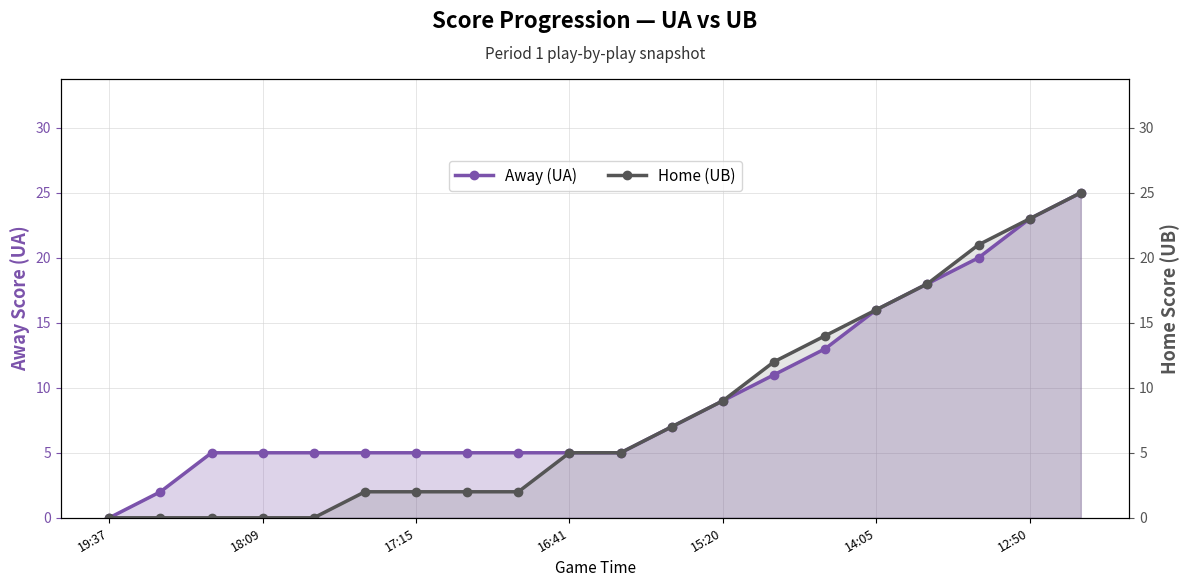

How many values in Home (UB) are above zero?

15